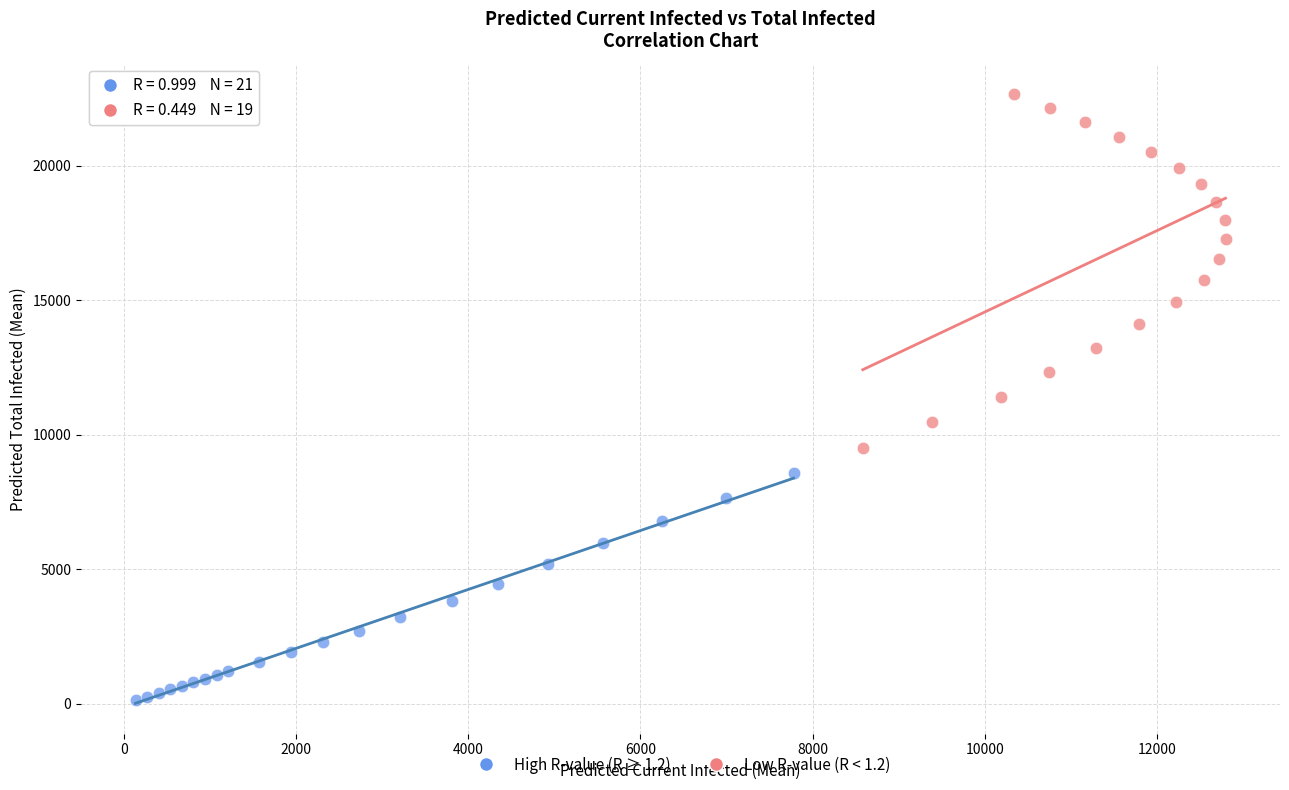

Which series contains the highest Y value?

Low R-value (R < 1.2)